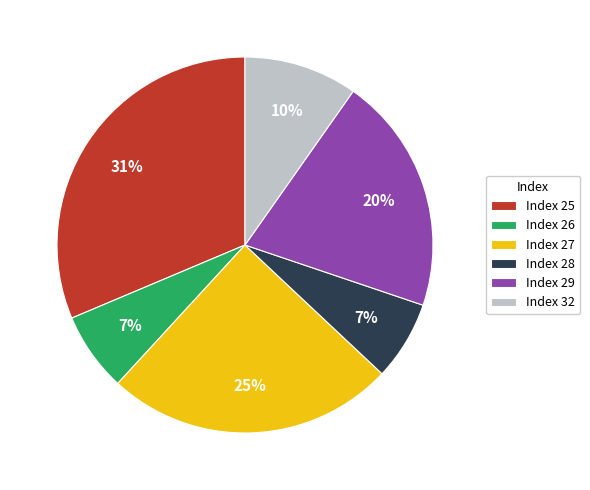

To the nearest percent, what is the combined percentage of Index 28 and Index 29?

27%